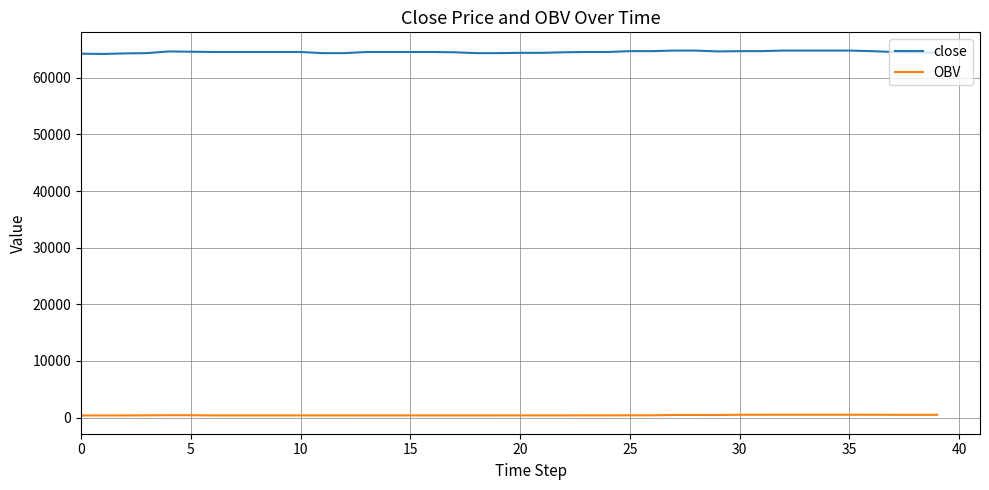

What is the maximum value shown in the chart?

64800.0